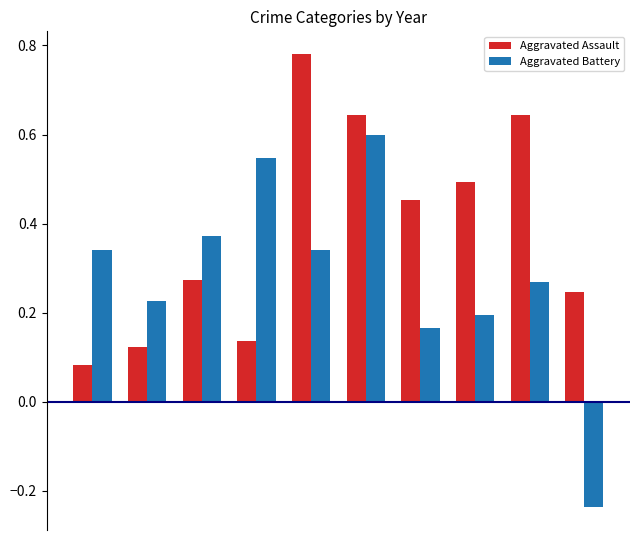

What is the difference between the maximum and minimum values in the Aggravated Assault series?

0.7